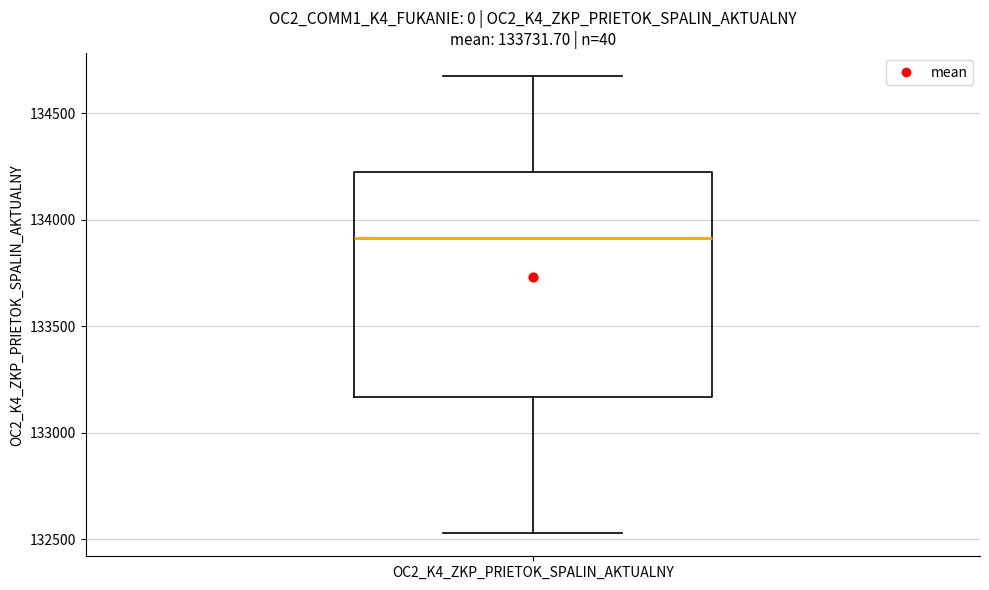

Where does the upper whisker of the box for OC2_K4_ZKP_PRIETOK_SPALIN_AKTUALNY end on the y-axis? The values are not printed on the chart, so give them approximately, as read against the axis.

134650